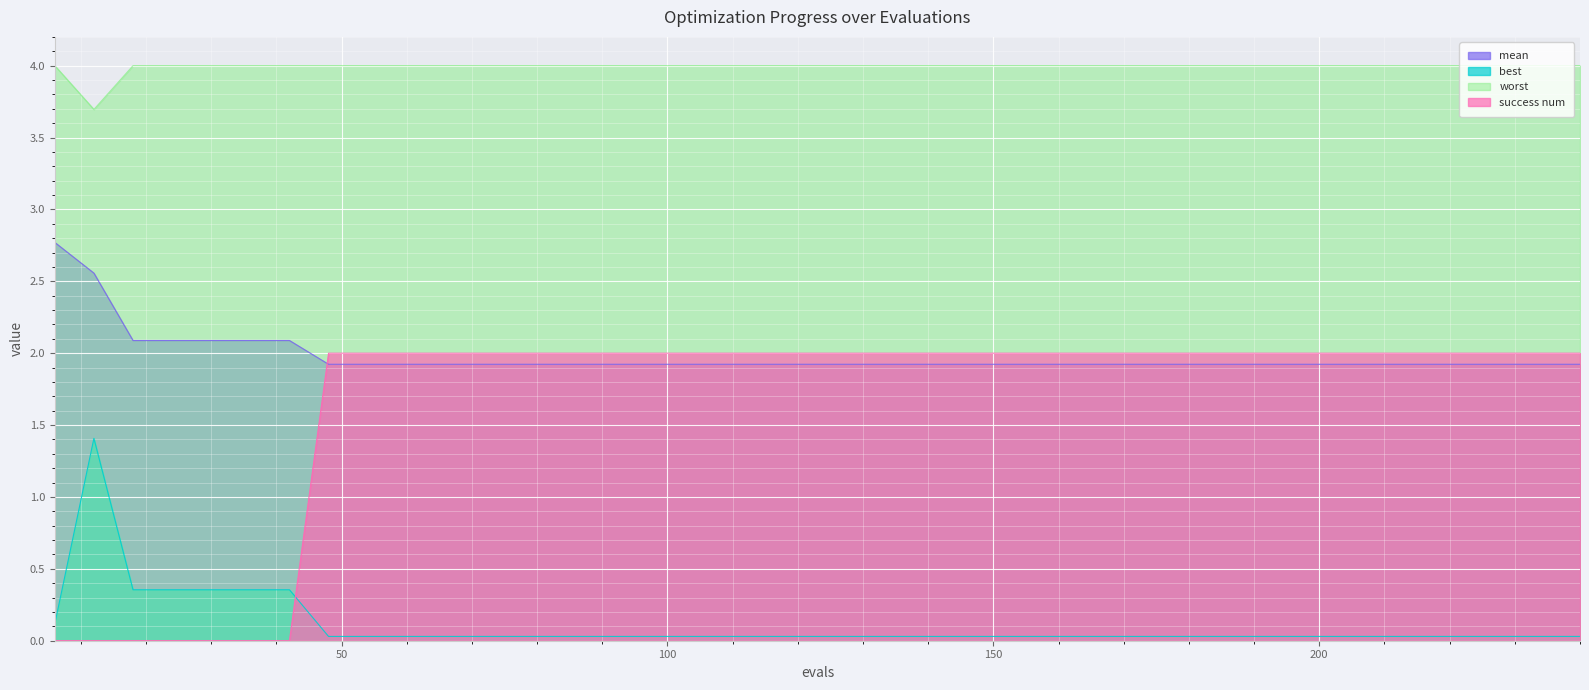

Between 48 and 180, which is larger?

48